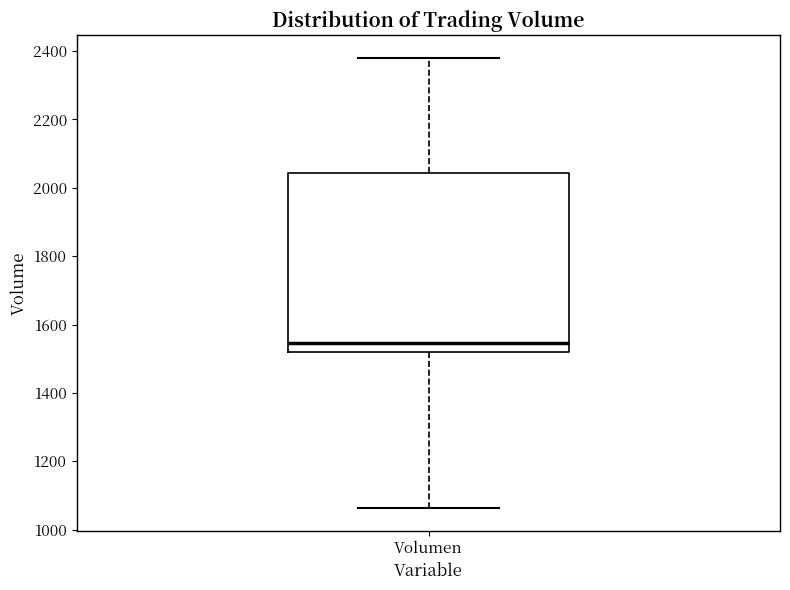

Transcribe this box plot: give where the median line is, the range the box spans, and where the two whiskers end, as read against the y-axis. The values are not printed on the chart, so give them approximately, as read against the axis.

median 1540, box 1520 to 2040, whiskers 1060 to 2380